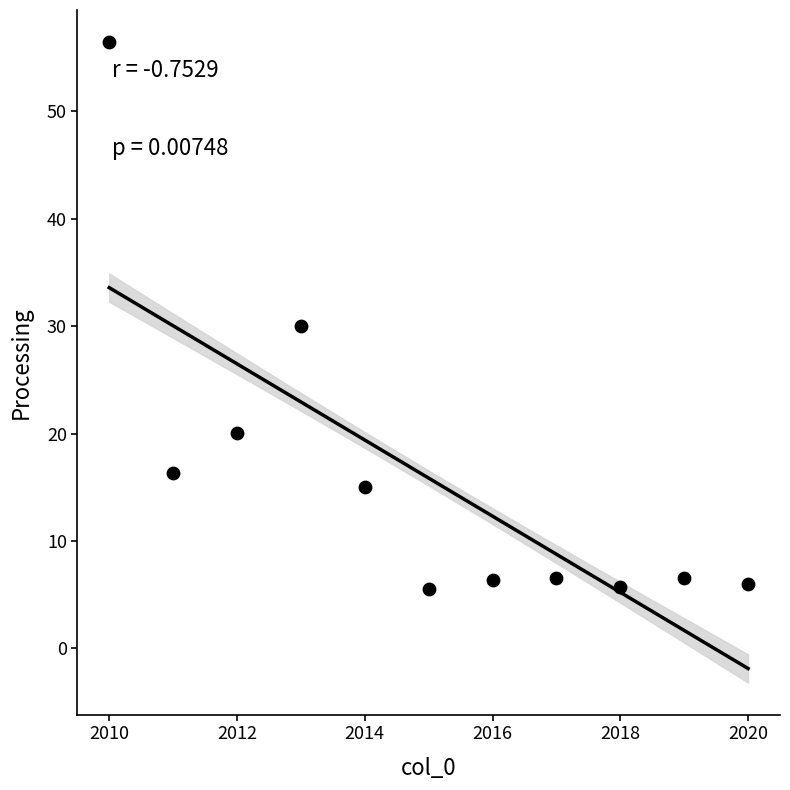

What is the range of X values (max minus min)?

10.0